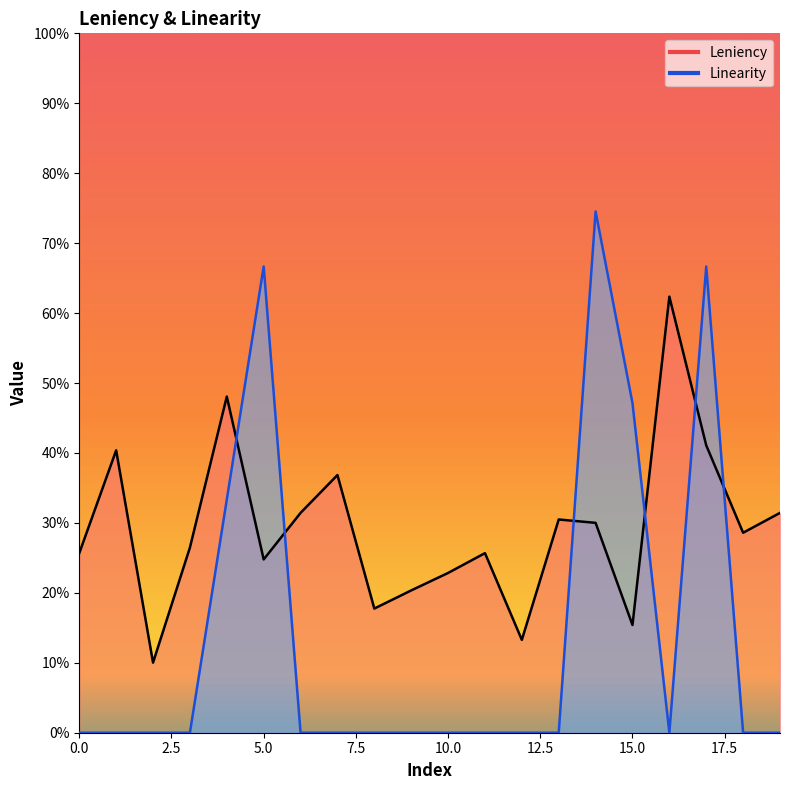

Which series has the largest total across all categories?

Leniency